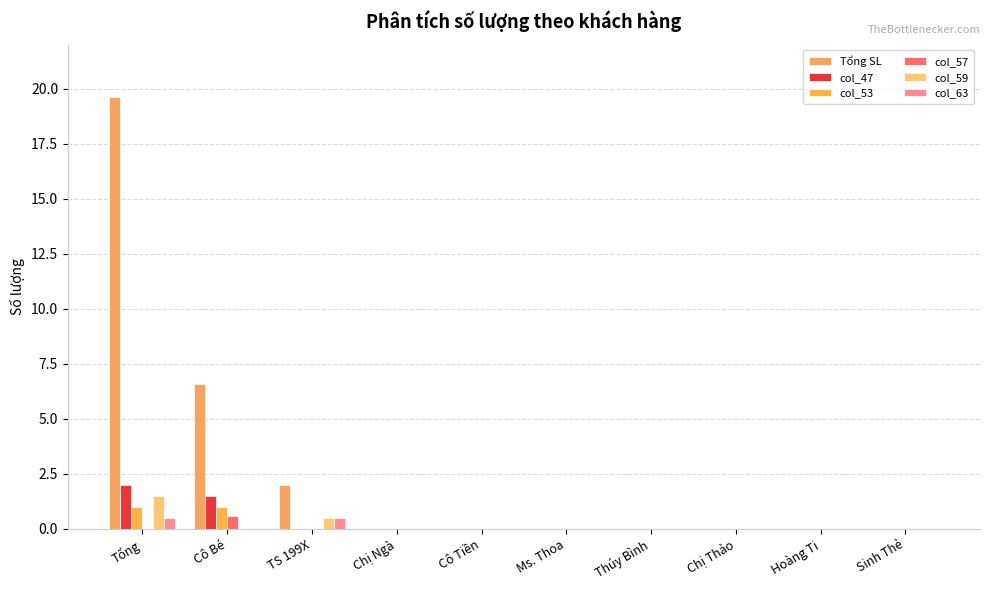

Rank the series by their maximum value, from lowest to highest.

col_63, col_57, col_53, col_59, col_47, Tổng SL